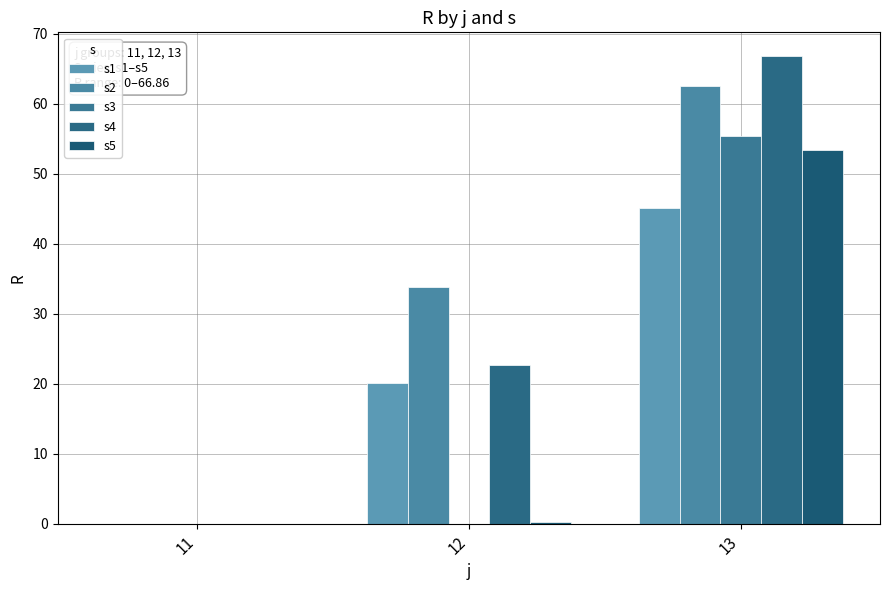

Count the number of data series in this chart.

5